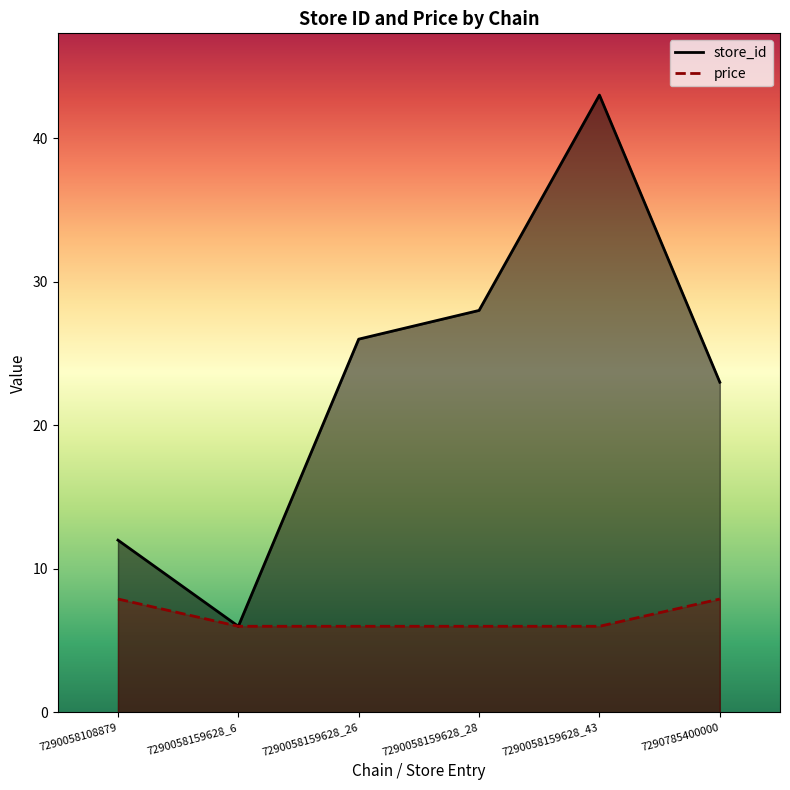

How many interior local valleys does the store_id_line series have?

1